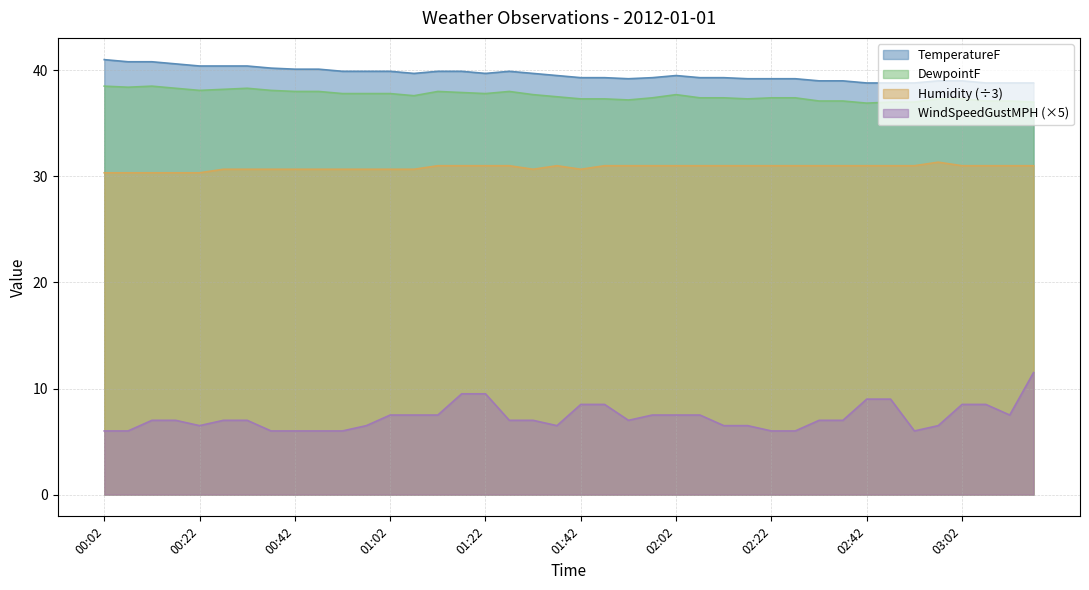

The value of DewpointF at 00:32 is 59.4. True or false?

False